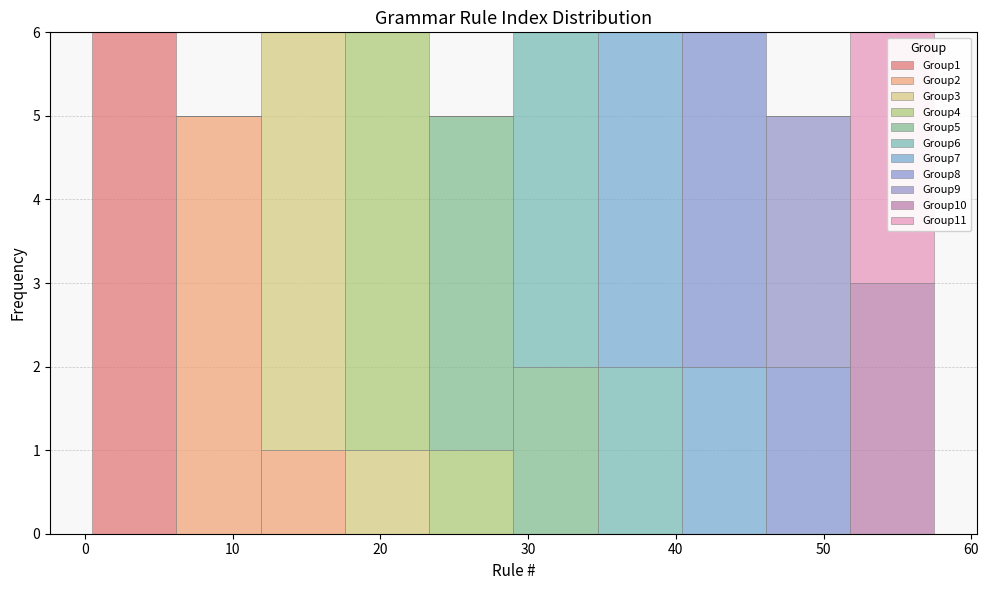

Reading left to right, transcribe this chart: for each stacked bar, give the range it covers on the x-axis and its total height. Neither the bar edges nor the heights are printed on the chart, so give them approximately, as read against the axes.

0.5 to 6.2: 6
6.2 to 11.9: 5
11.9 to 17.6: 6
17.6 to 23.3: 6
23.3 to 29.0: 5
29.0 to 34.7: 6
34.7 to 40.4: 6
40.4 to 46.1: 6
46.1 to 51.8: 5
51.8 to 57.5: 6